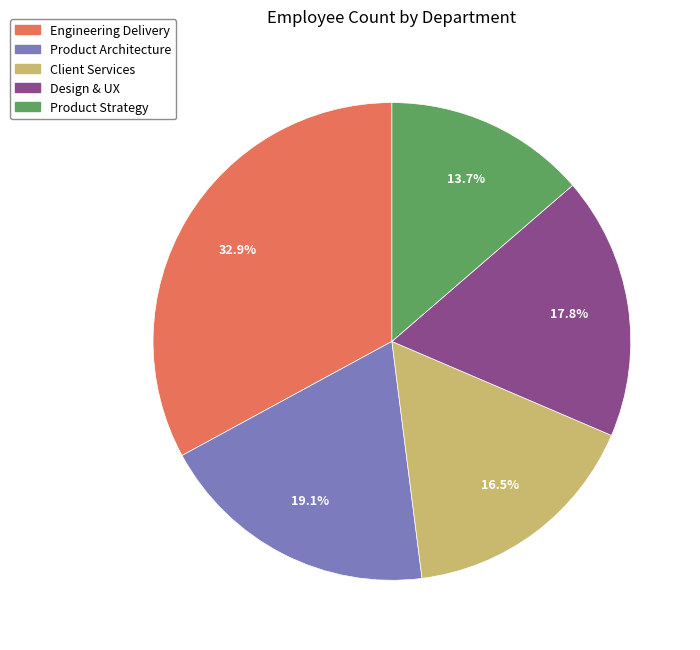

How many segments does this pie chart have?

5